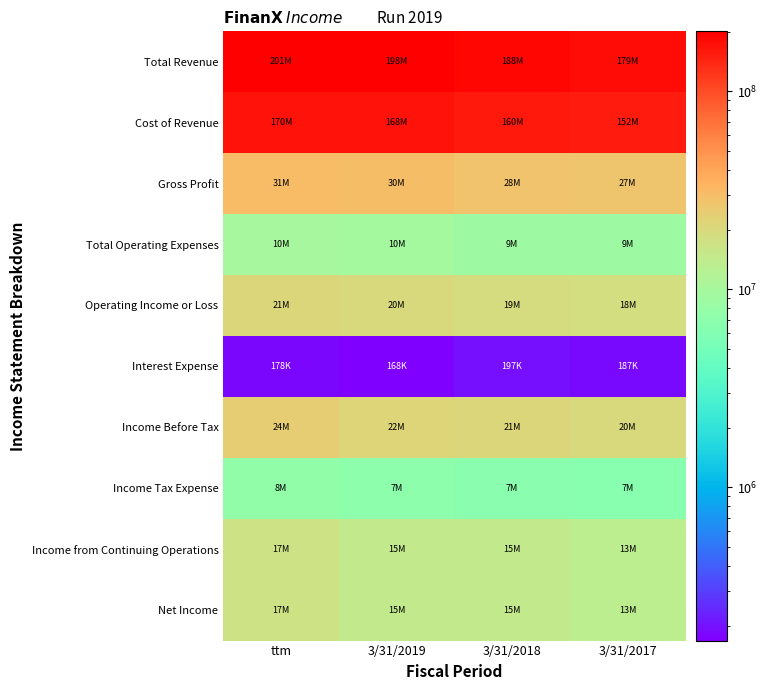

Reading left to right, extract all data points from this chart.

Total Revenue: ttm=200723000	3/31/2019=197690000	3/31/2018=187817000	3/31/2017=179310000
Cost of Revenue: ttm=169826000	3/31/2019=167938000	3/31/2018=159776000	3/31/2017=152307000
Gross Profit: ttm=30897000	3/31/2019=29753000	3/31/2018=28041000	3/31/2017=27002000
Total Operating Expenses: ttm=9966000	3/31/2019=9721000	3/31/2018=9030000	3/31/2017=8870000
Operating Income or Loss: ttm=20931000	3/31/2019=20032000	3/31/2018=19011000	3/31/2017=18132000
Interest Expense: ttm=178000	3/31/2019=168000	3/31/2018=197000	3/31/2017=187000
Income Before Tax: ttm=24372000	3/31/2019=21730000	3/31/2018=21259000	3/31/2017=20027000
Income Tax Expense: ttm=7640000	3/31/2019=6953000	3/31/2018=6700000	3/31/2017=6549000
Income from Continuing Operations: ttm=16732000	3/31/2019=14777000	3/31/2018=14559000	3/31/2017=13478000
Net Income: ttm=16720000	3/31/2019=14768000	3/31/2018=14545000	3/31/2017=13468000